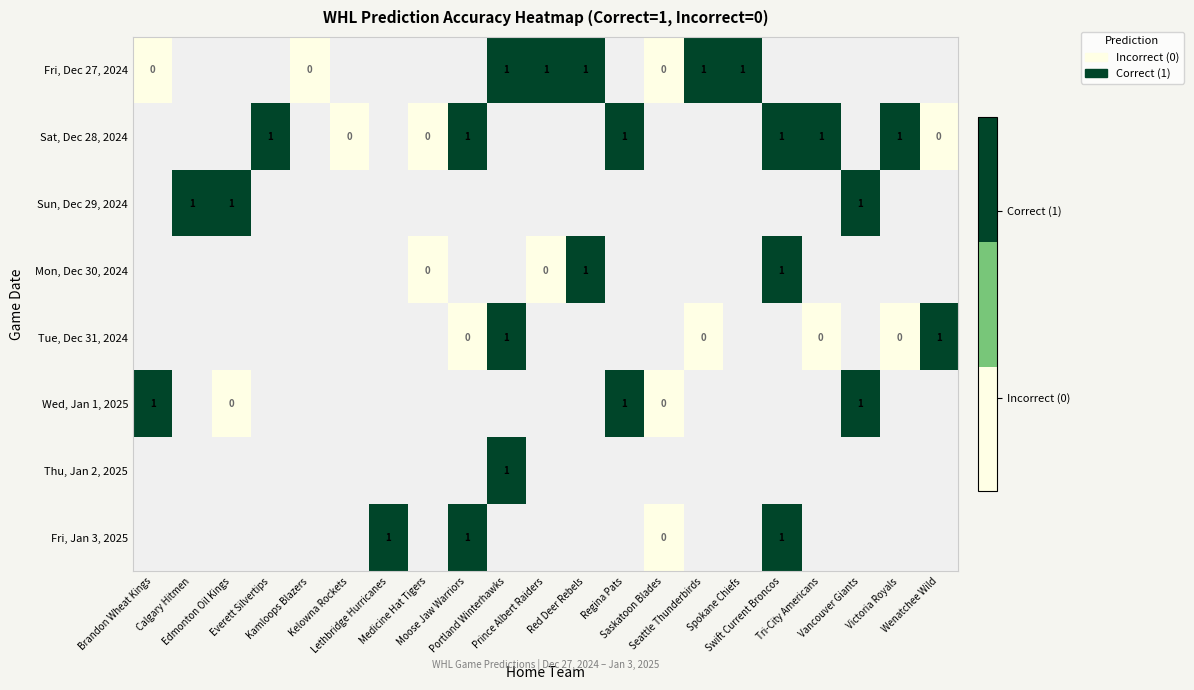

What is the maximum value shown in the chart?

1.0